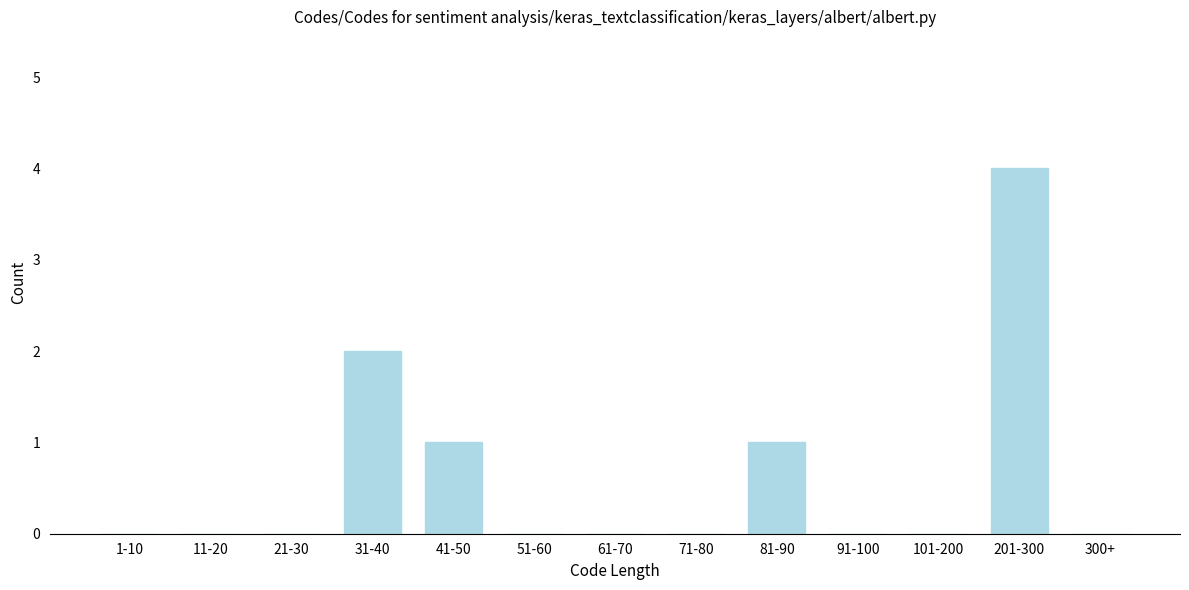

Reading right to left, transcribe all the data shown in this chart.

300+=0	201-300=4	101-200=0	91-100=0	81-90=1	71-80=0	61-70=0	51-60=0	41-50=1	31-40=2	21-30=0	11-20=0	1-10=0